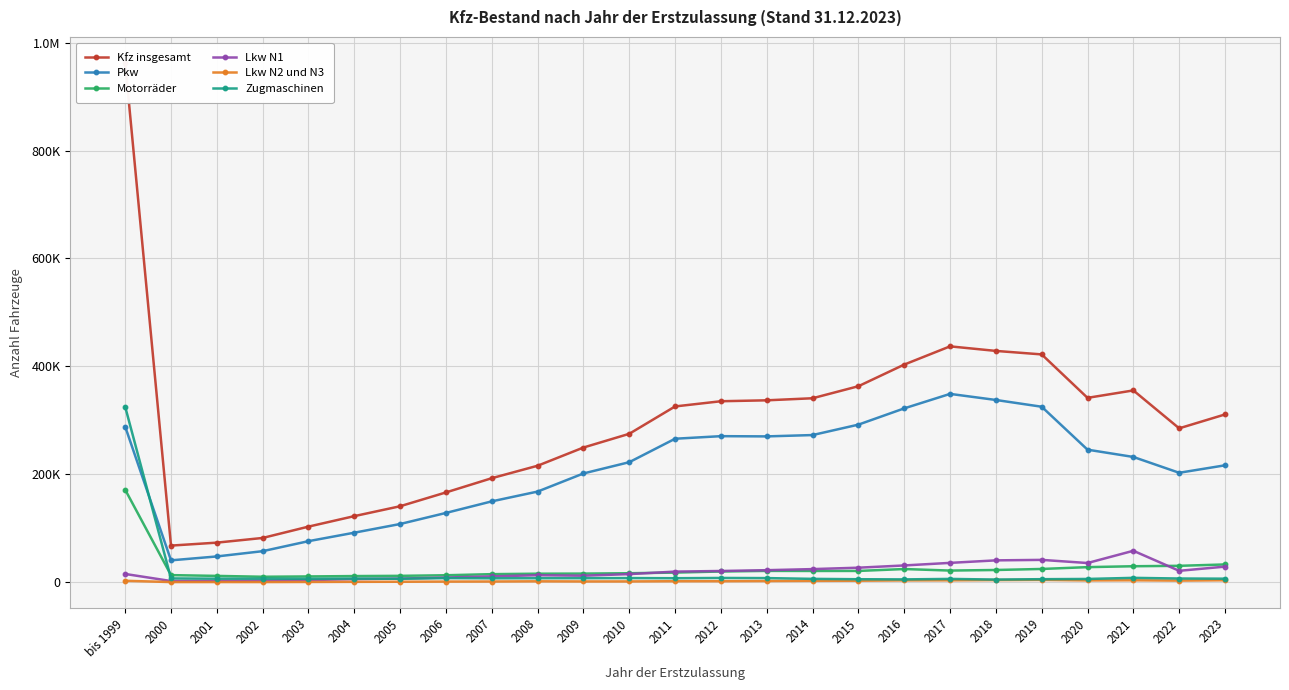

True or false: Lkw N1 and Lkw N2 und N3 cross at least once.

False